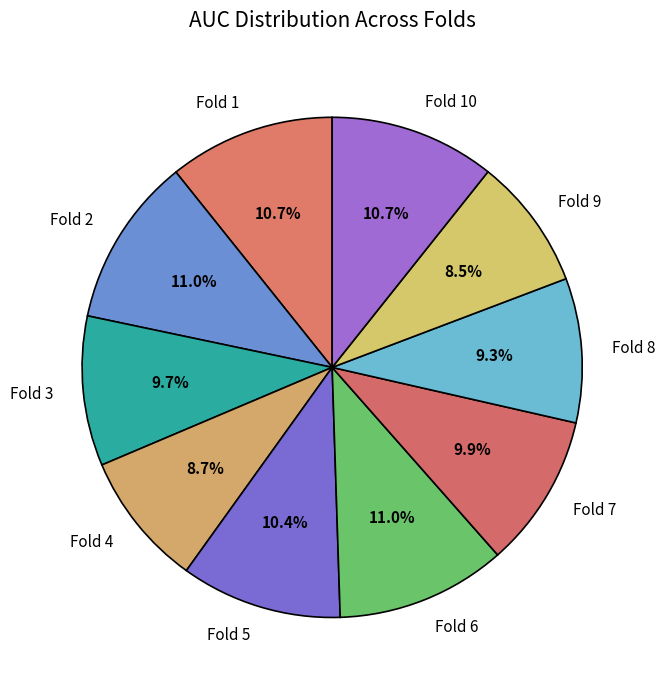

Is the sum of Fold 7 and Fold 9 greater than half?

No